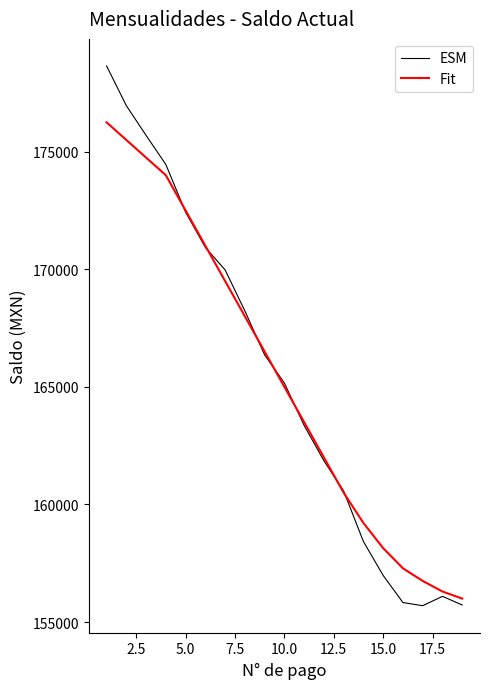

Which series has the widest spread of values?

ESM